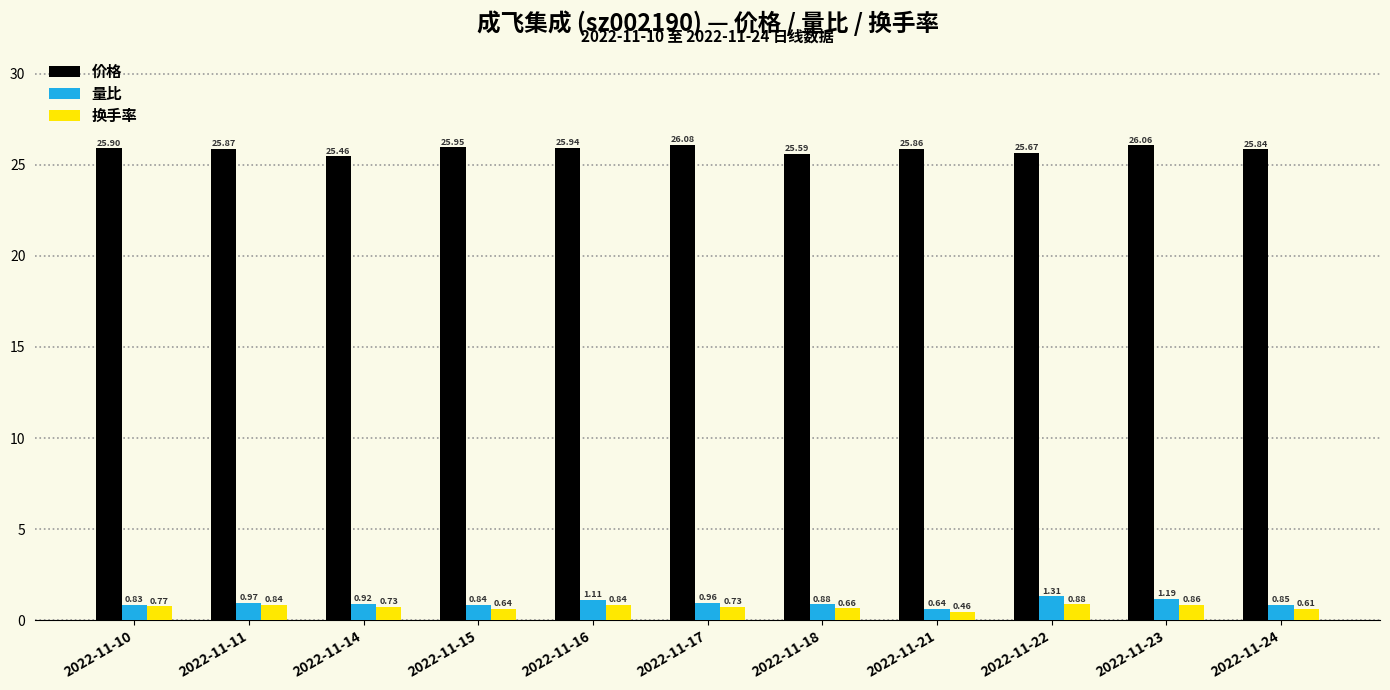

Which series has the largest range (max minus min)?

量比